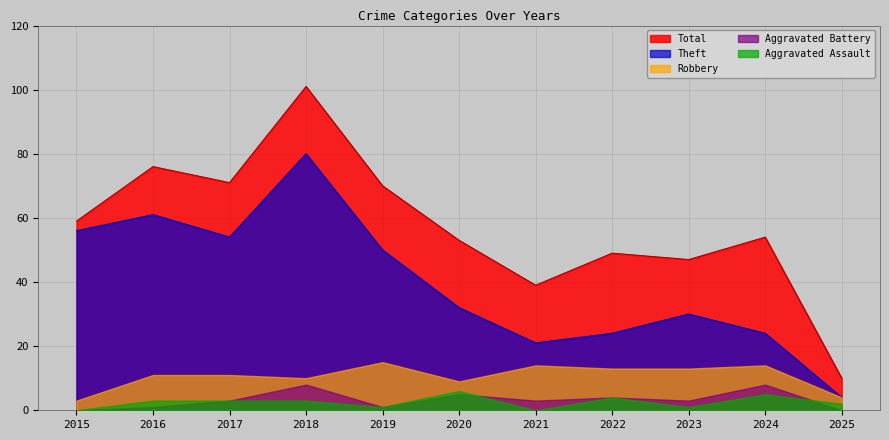

What is the difference between the maximum and minimum values in the Total series?

91